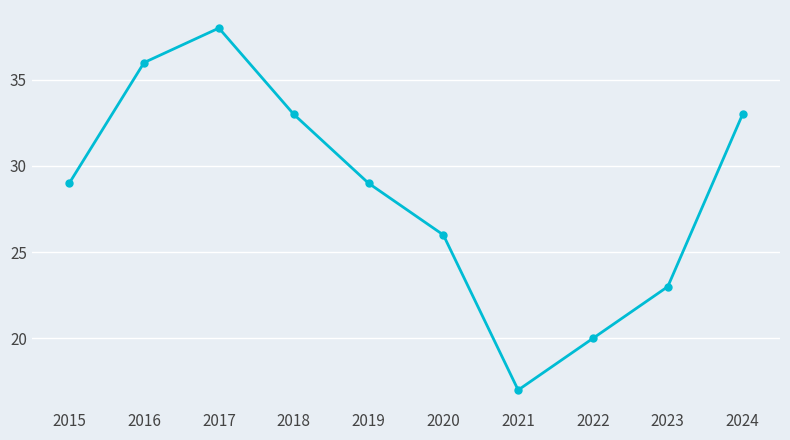

What is the approximate value at 2024?

33